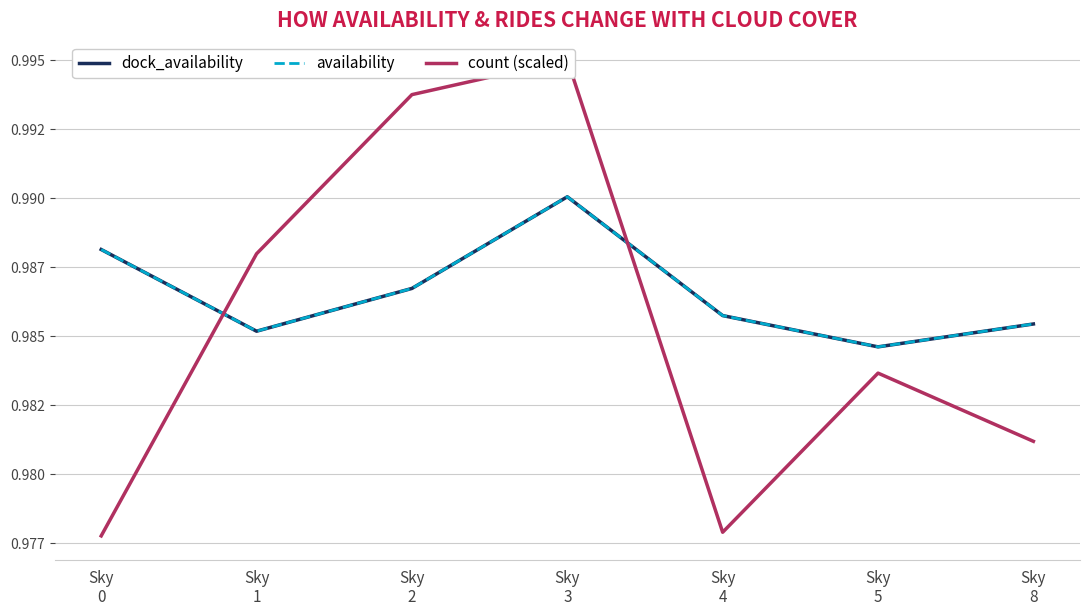

At Sky
3, list the series in order from largest to smallest.

count (scaled), dock_availability, availability